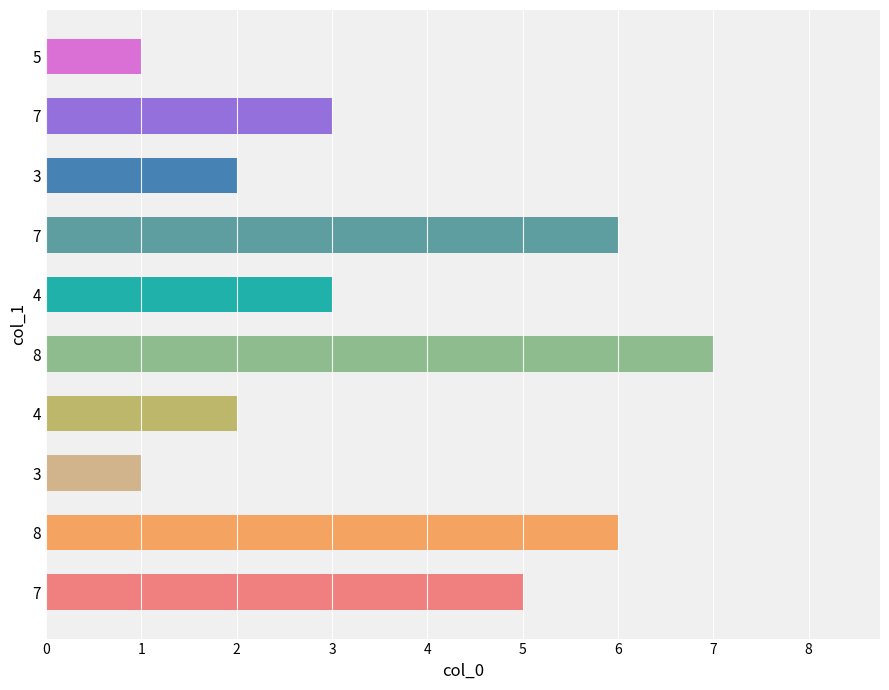

How many data points does each series have?

10